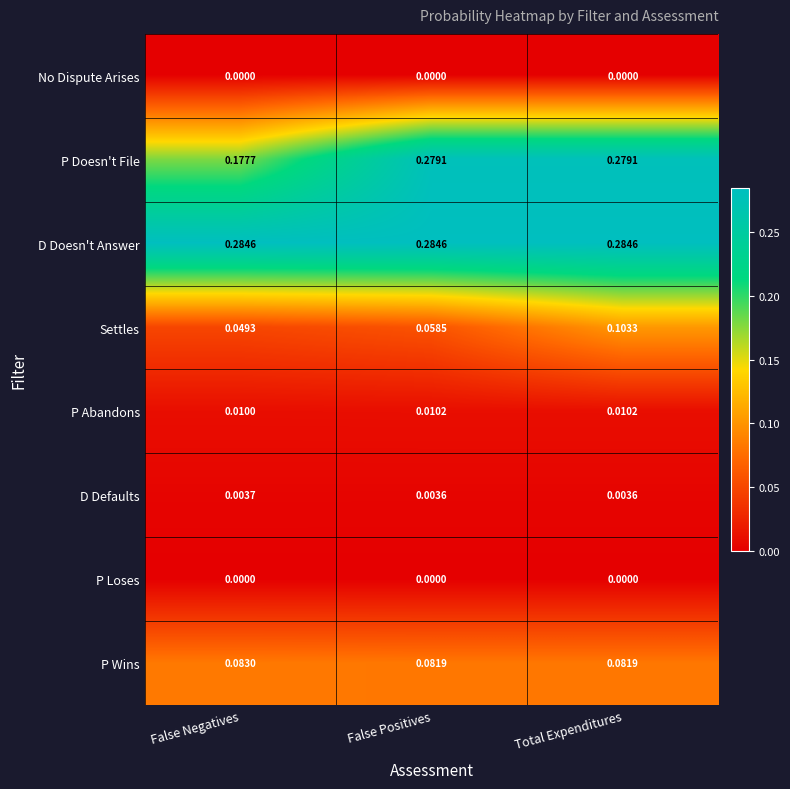

At which category is the sum across all series the highest?

Total Expenditures